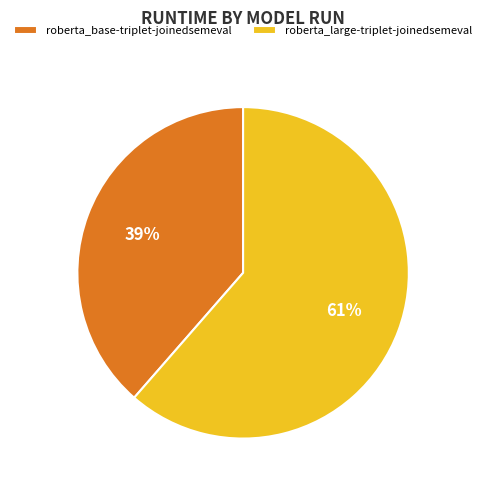

Between roberta_large-triplet-joinedsemeval and roberta_base-triplet-joinedsemeval, which is larger?

roberta_large-triplet-joinedsemeval